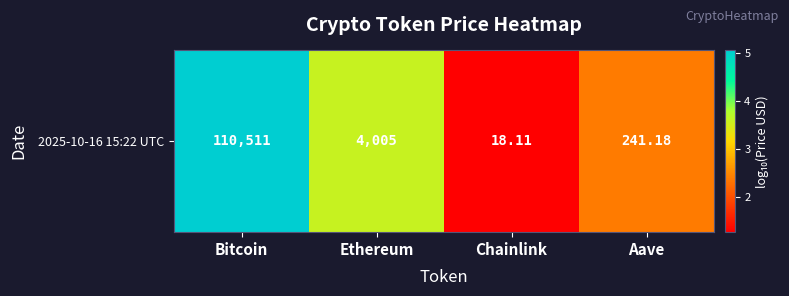

What is the change in value from Chainlink to Aave?

+1.1